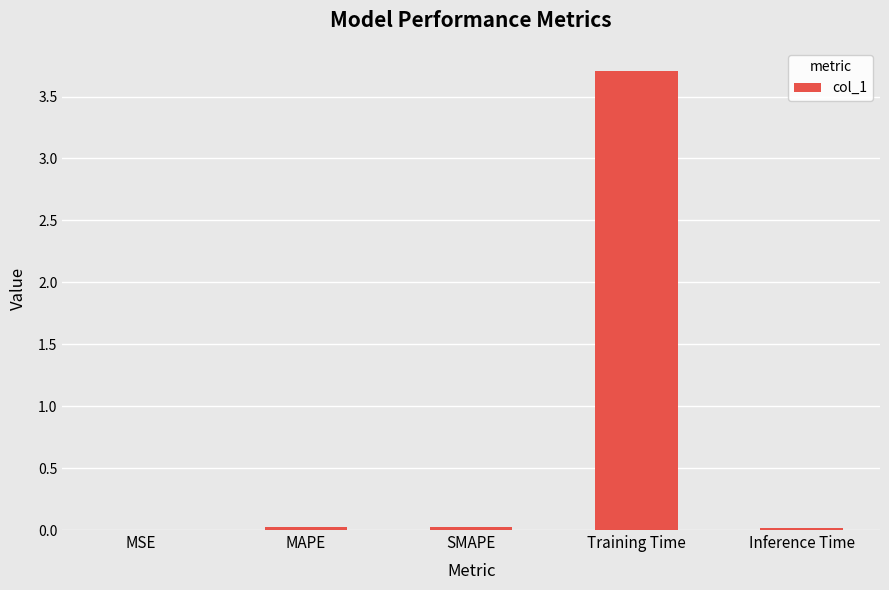

What is the greatest value displayed?

3.7